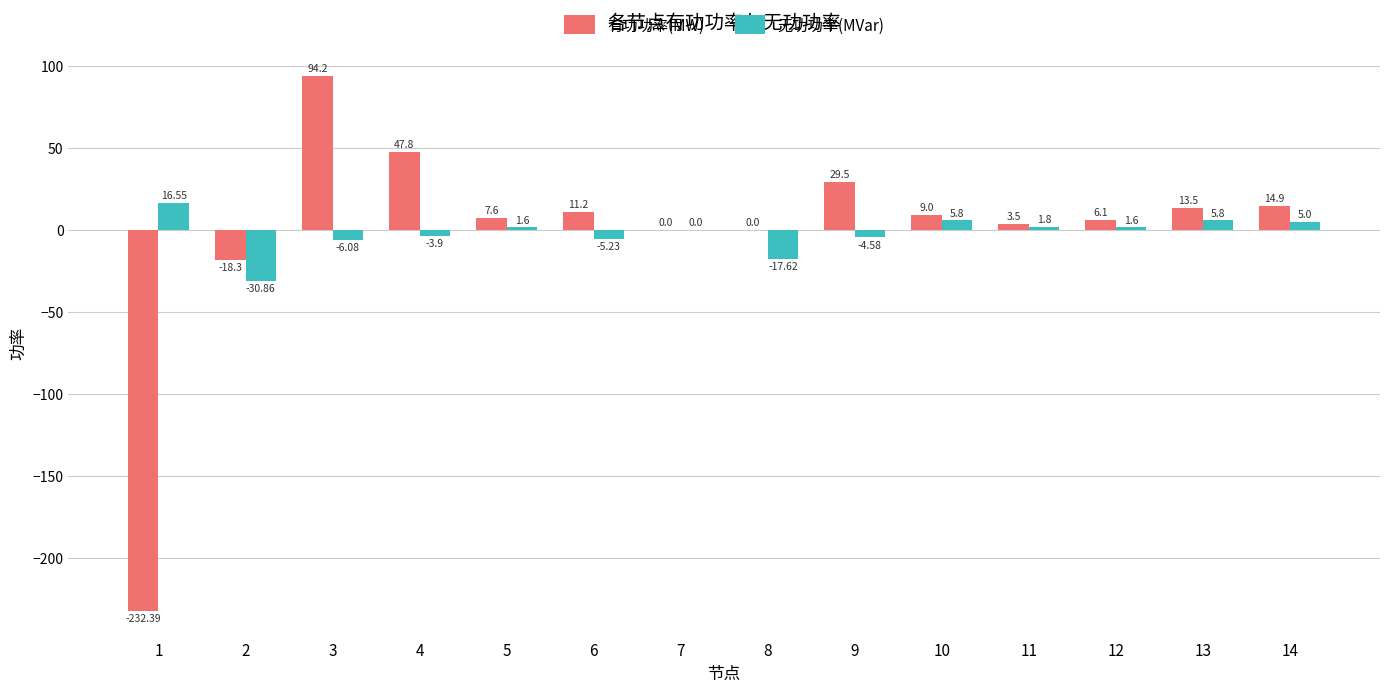

Count the number of data series in this chart.

2